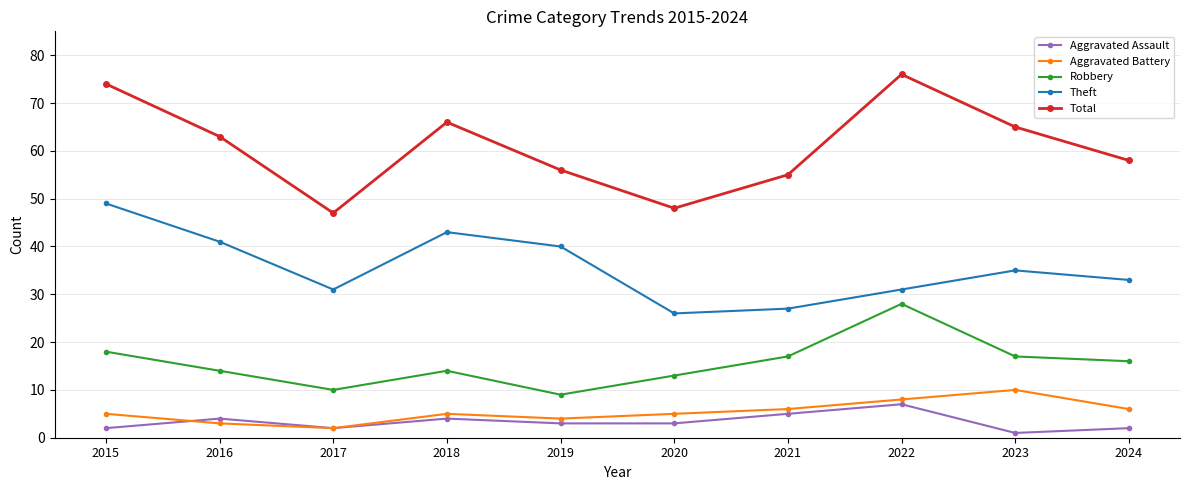

Reading left to right, what are all the values shown in this chart?

Aggravated Assault: 2	4	2	4	3	3	5	7	1	2
Aggravated Battery: 5	3	2	5	4	5	6	8	10	6
Robbery: 18	14	10	14	9	13	17	28	17	16
Theft: 49	41	31	43	40	26	27	31	35	33
Total: 74	63	47	66	56	48	55	76	65	58